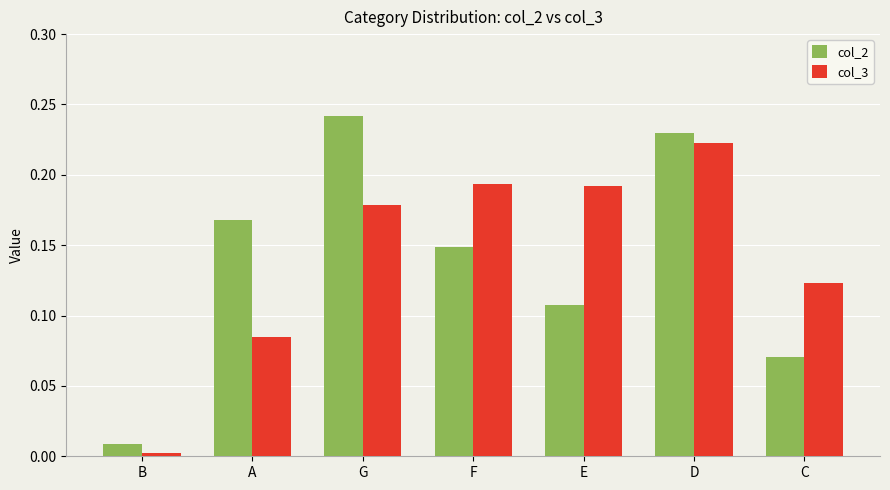

Rank the series by their maximum value, from highest to lowest.

col_2, col_3